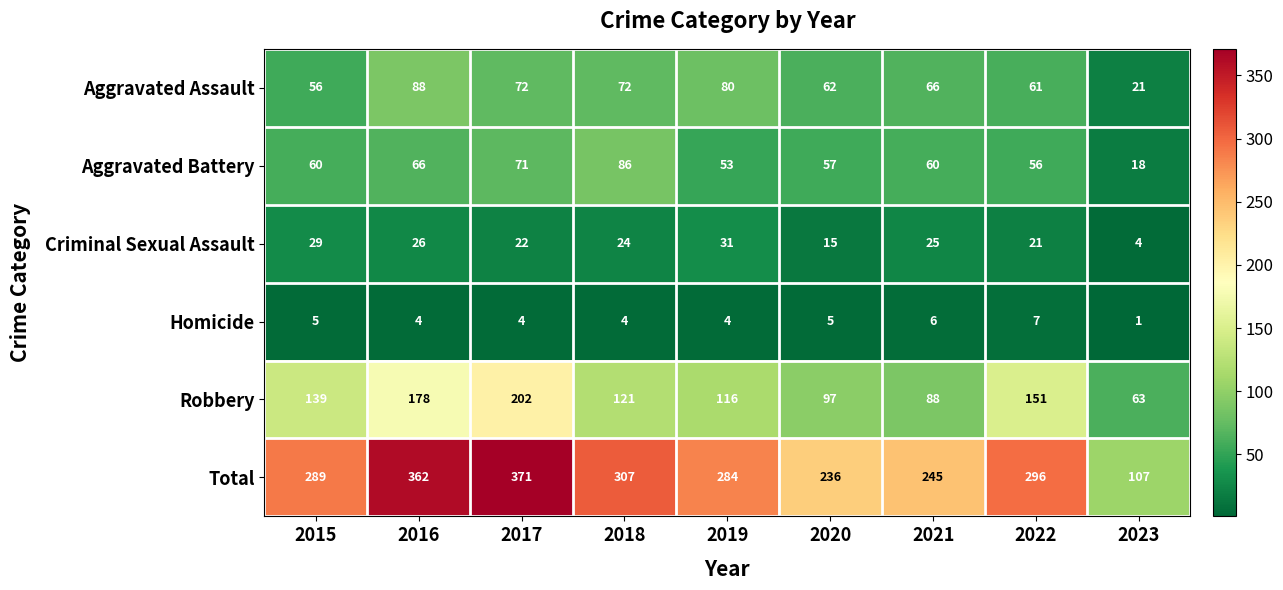

What is the sum of all Robbery values?

1155